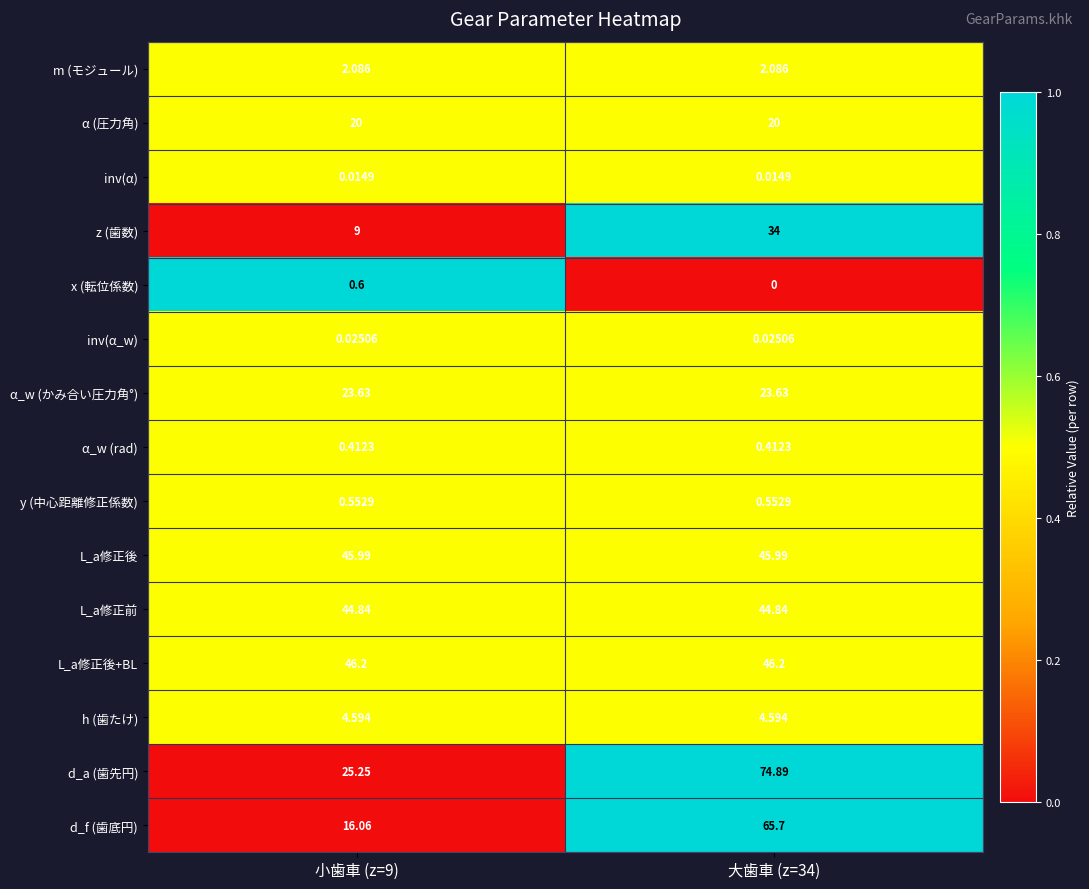

Is the value of y (中心距離修正係数) at 大歯車 (z=34) greater than the value of z (歯数) at 大歯車 (z=34)?

No